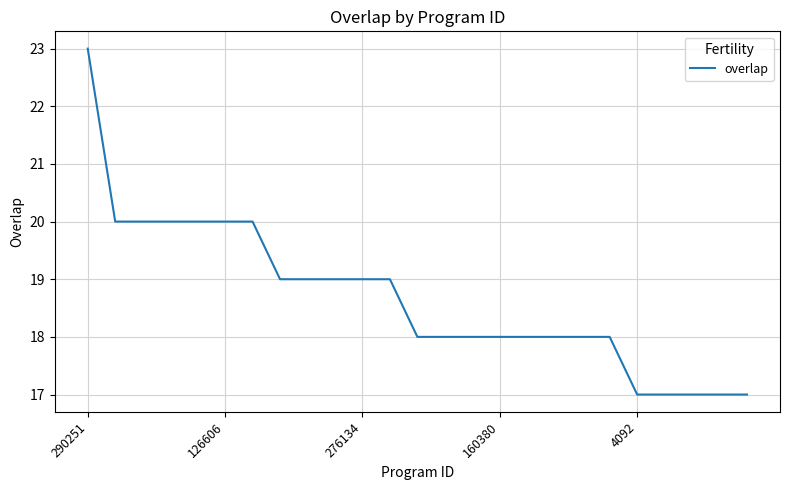

What is the minimum value shown in the chart?

17